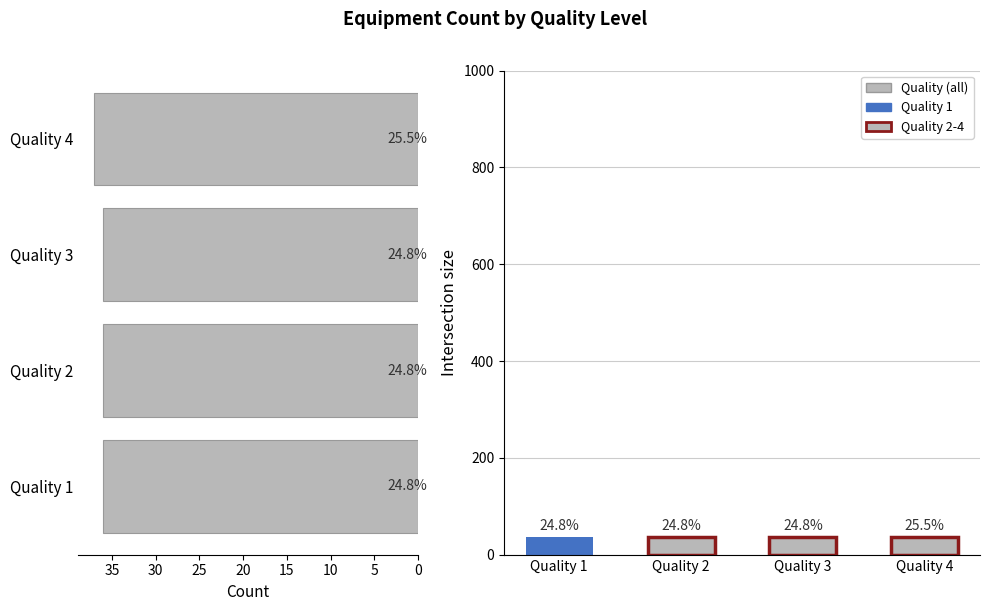

What is the minimum value shown in the chart?

36